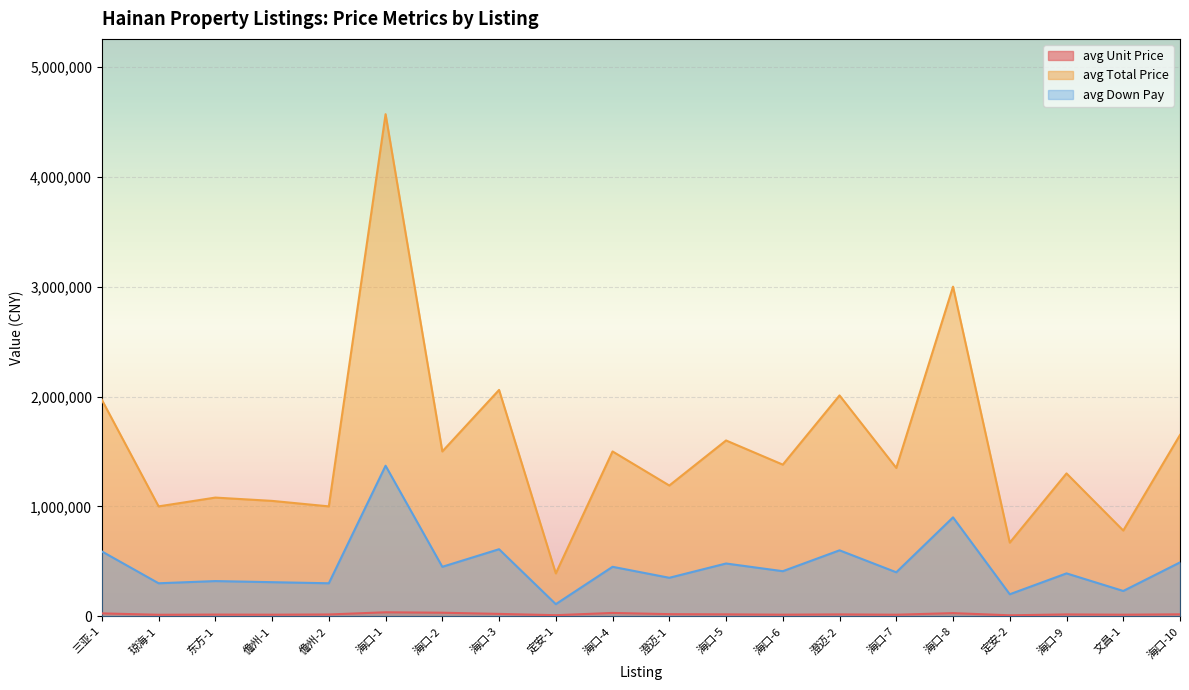

At which label does avg_price reach its peak?

海口-1